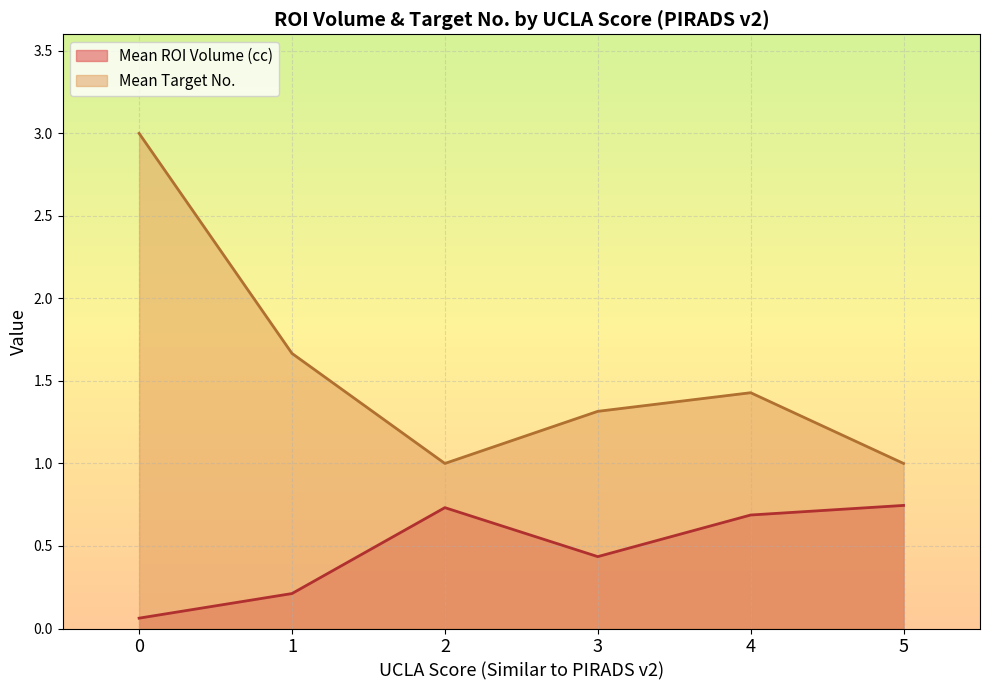

How many lines are shown in the chart?

2